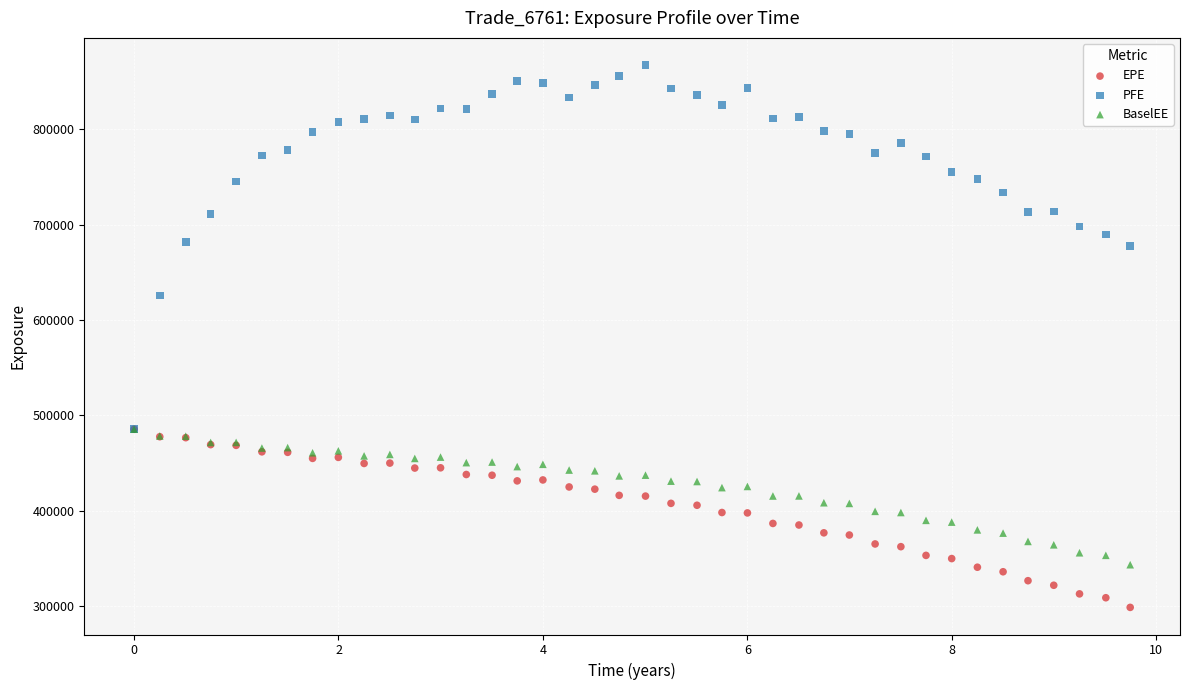

Across all series, what Y value is closest to 582957?

625694